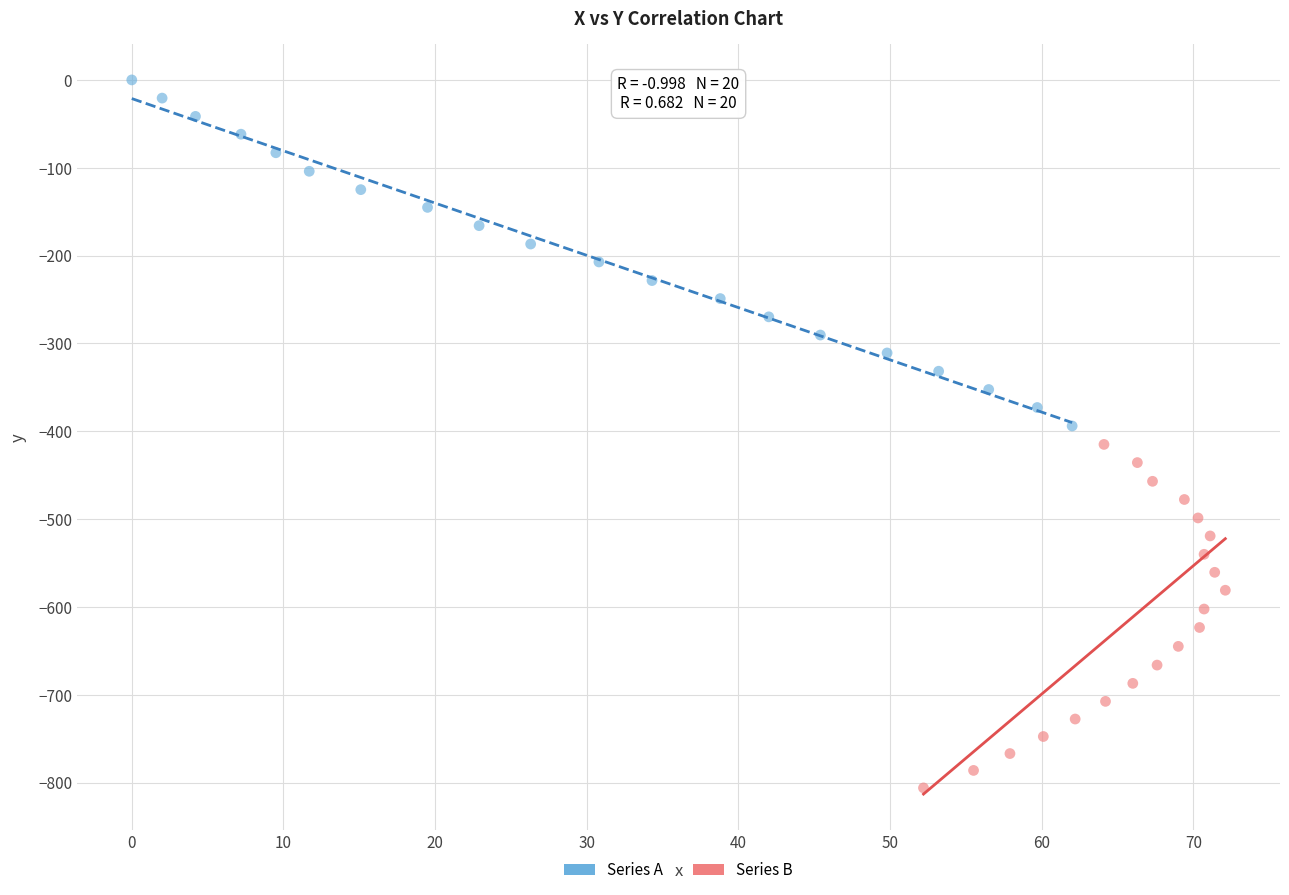

Which series contains the highest Y value?

Series A